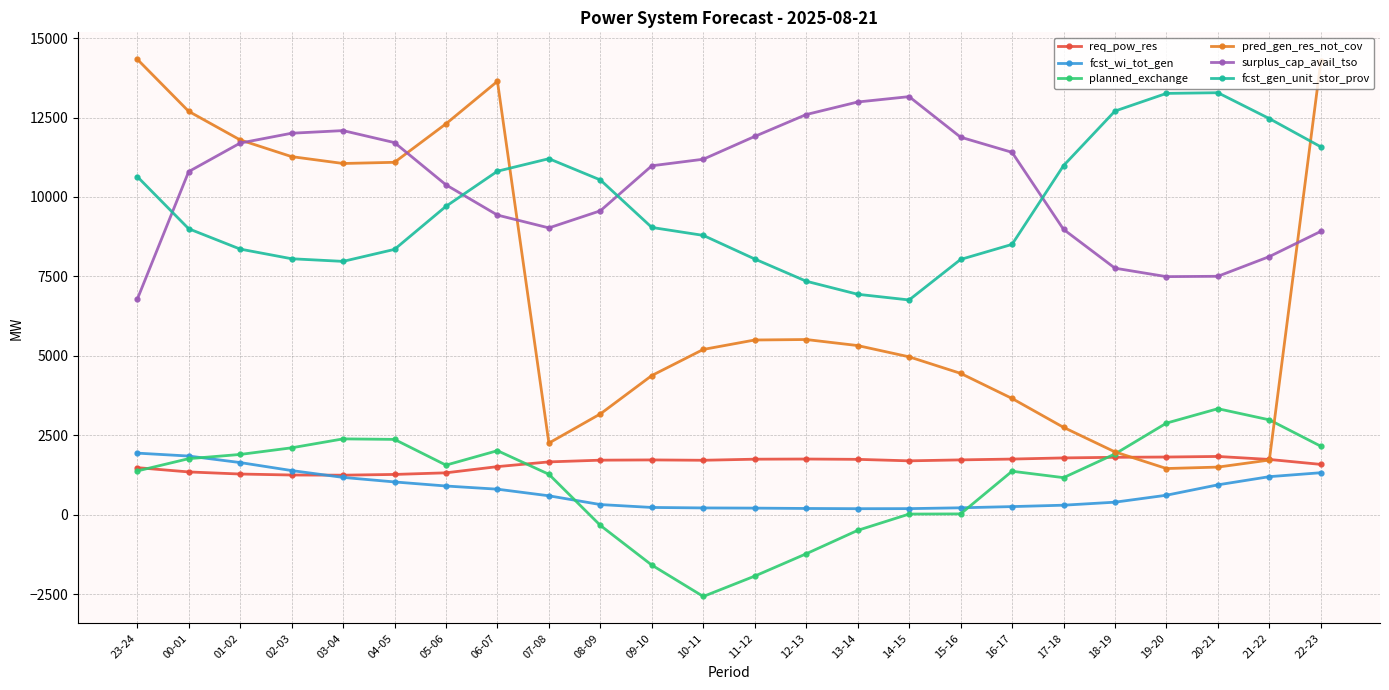

True or false: pred_gen_res_not_cov has more than 1 interior local peaks.

True